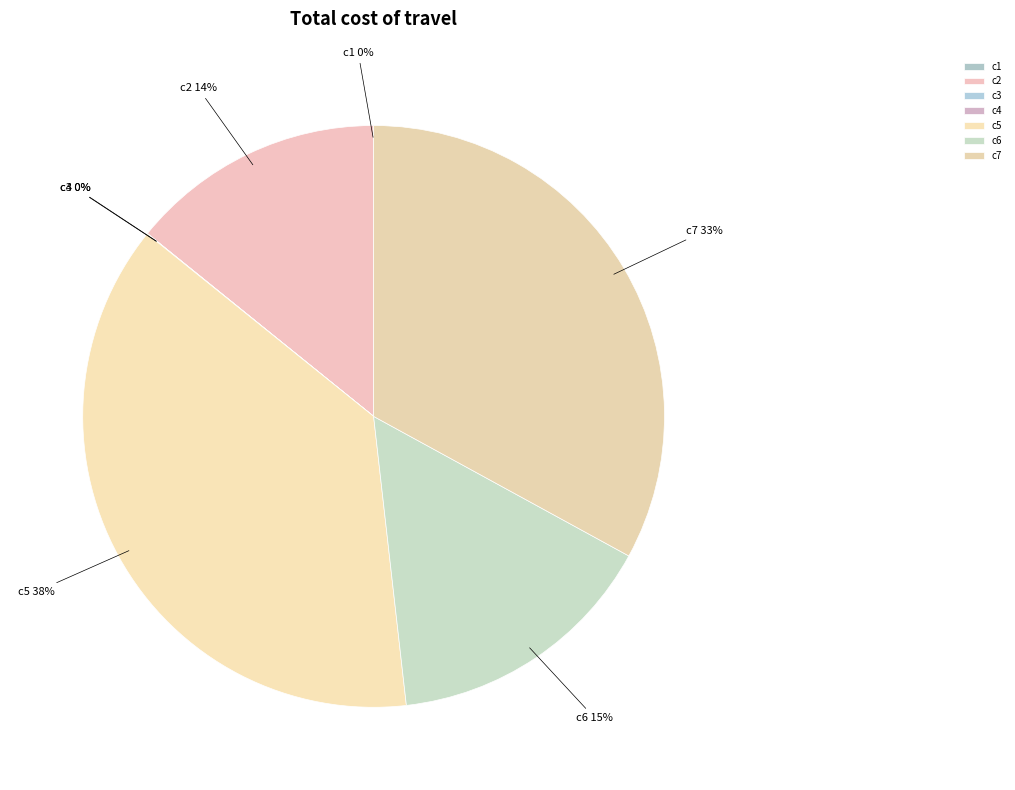

Is c6 the majority of the pie?

No